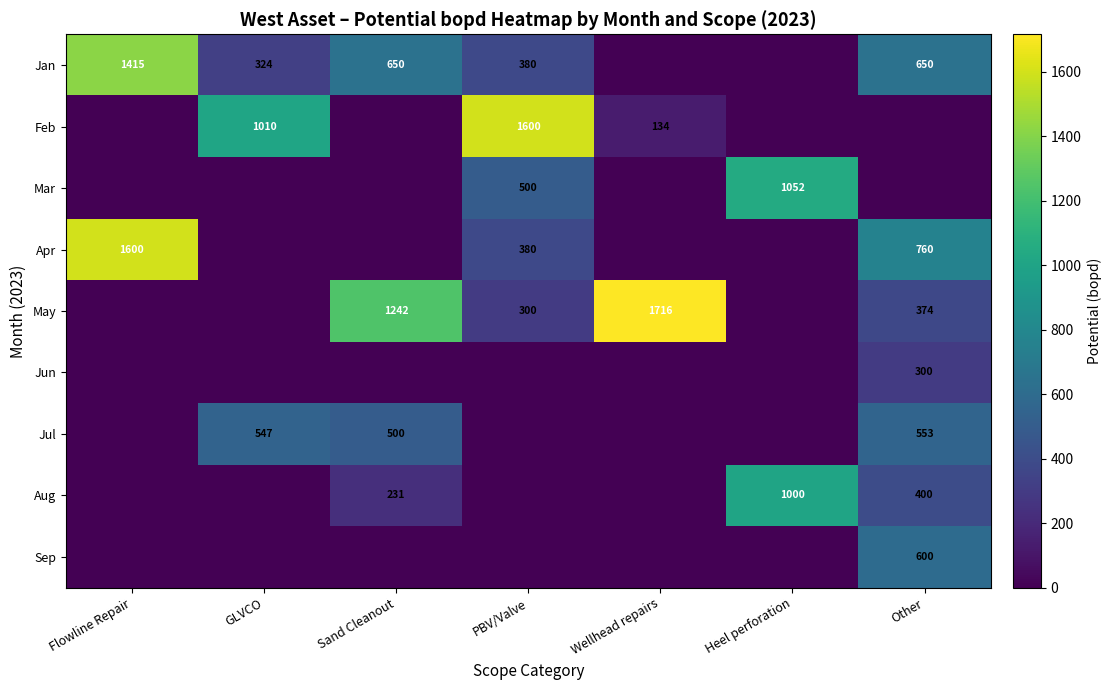

The value of Jul at Other is 833. True or false?

False